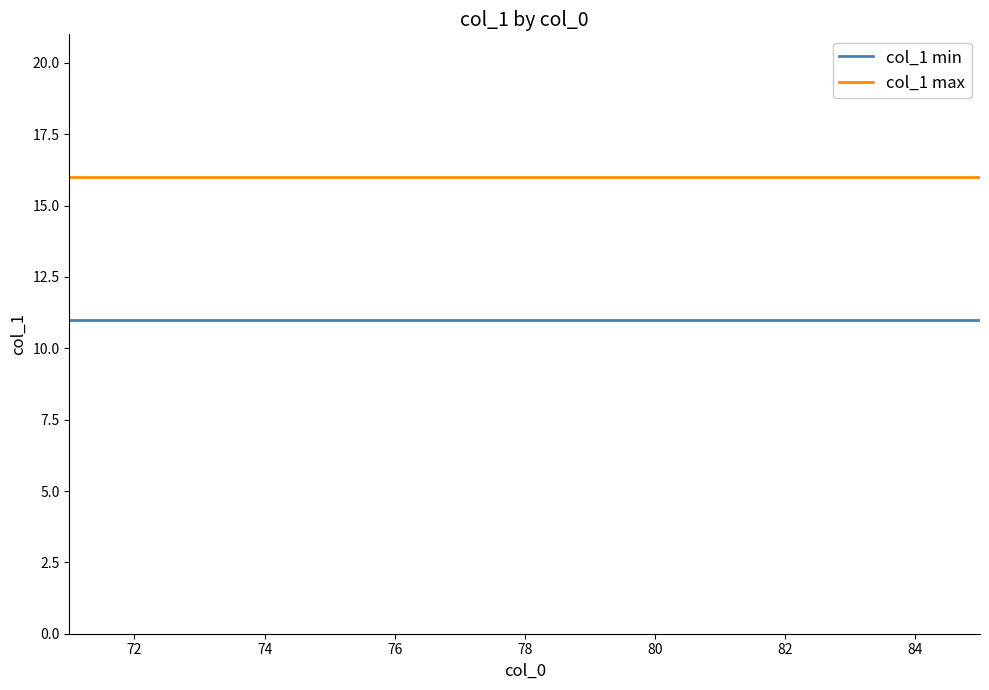

What is the sum of all col_1 max values?

240